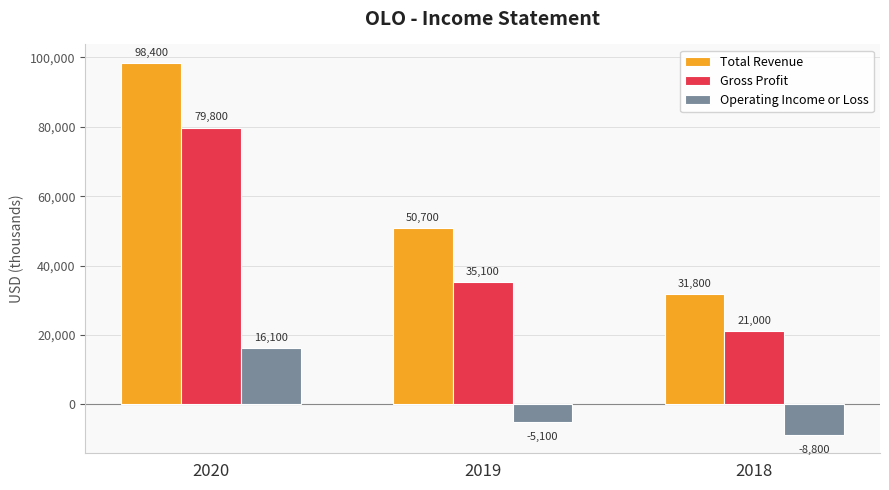

At which category is the sum across all series the highest?

2020